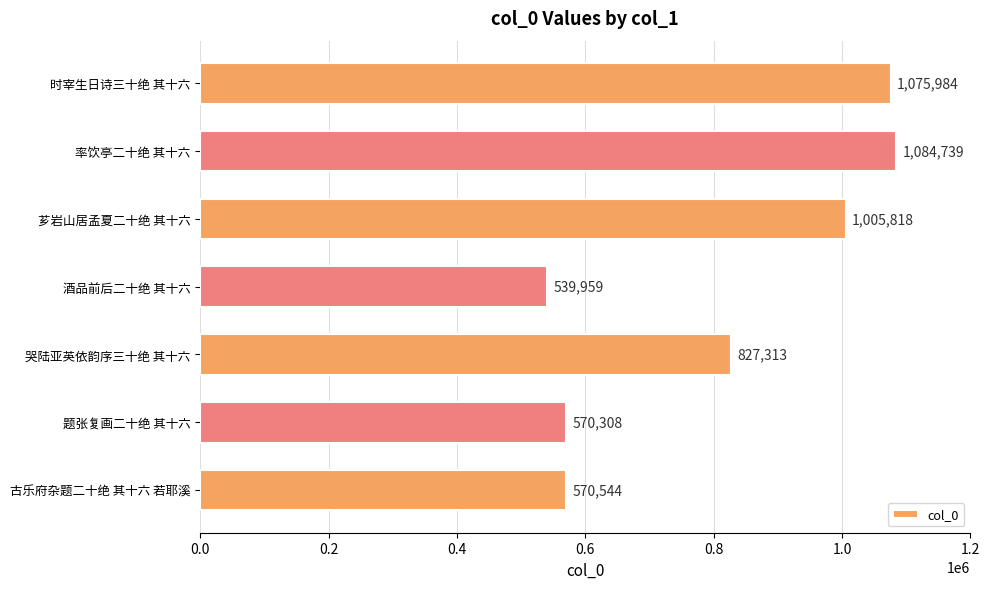

Reading bottom to top, what are all the values shown in this chart?

古乐府杂题二十绝 其十六 若耶溪=570544	题张复画二十绝 其十六=570308	哭陆亚英依韵序三十绝 其十六=827313	酒品前后二十绝 其十六=539959	芗岩山居孟夏二十绝 其十六=1005818	率饮亭二十绝 其十六=1084739	时宰生日诗三十绝 其十六=1075984